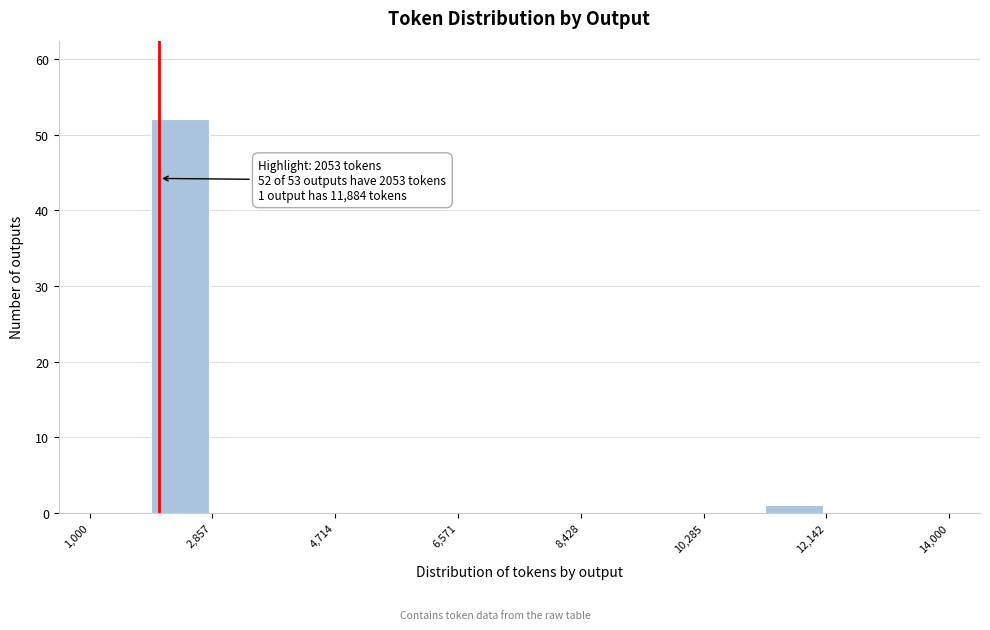

Over which range of the x-axis is the bar tallest?

2000 to 2800